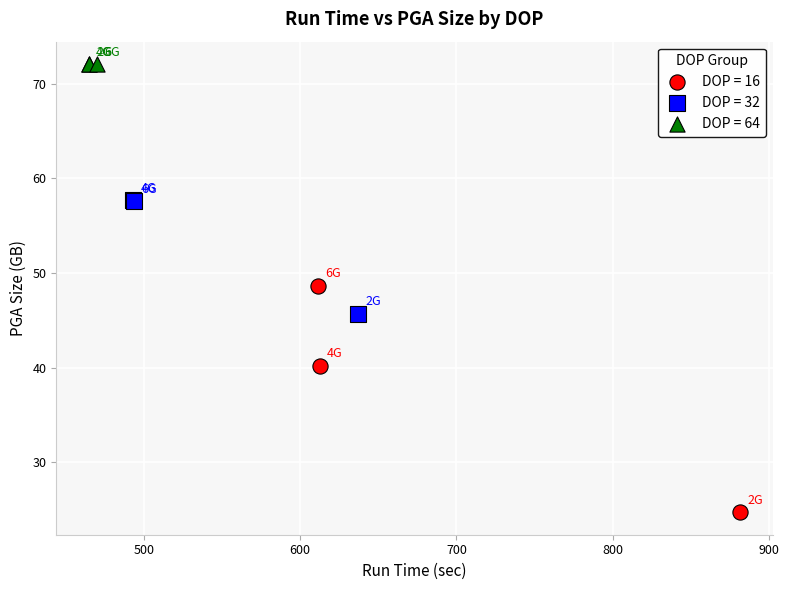

Which series has the widest spread of Y values?

DOP = 16